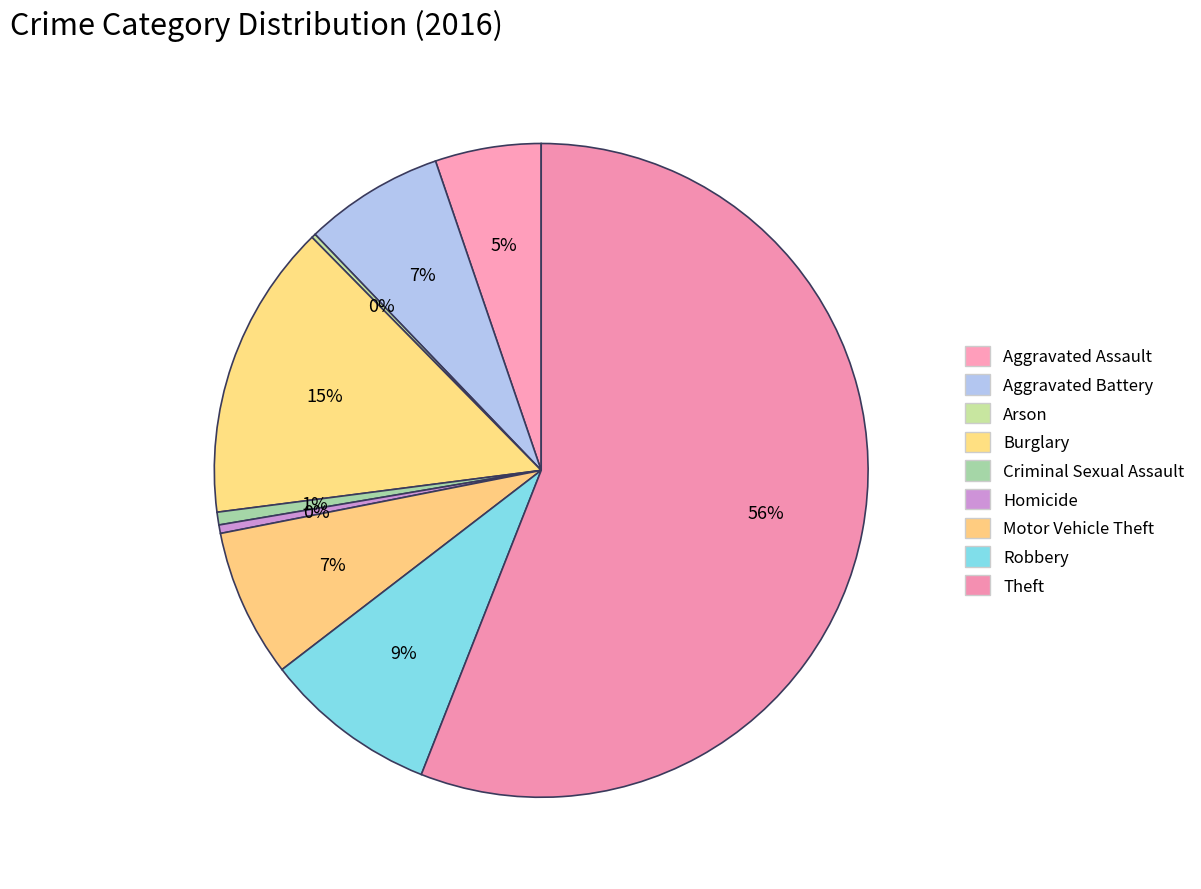

What is the total percentage of Robbery and Theft?

64.6%